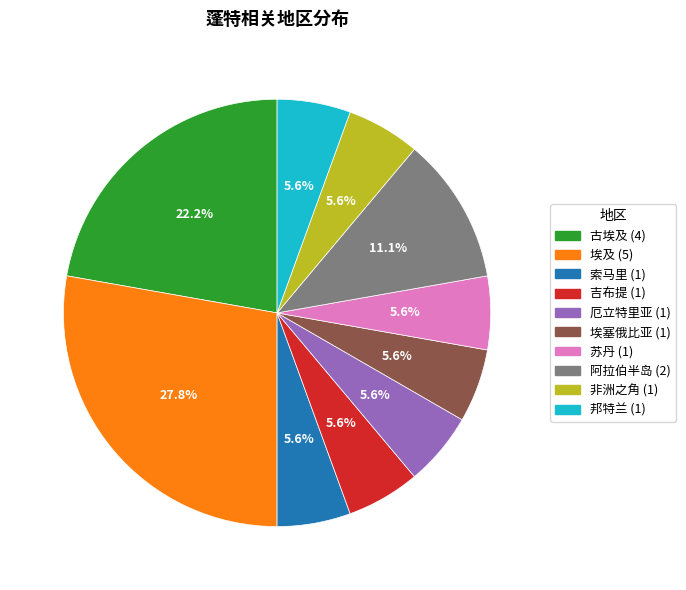

How many slices are in this pie chart?

10